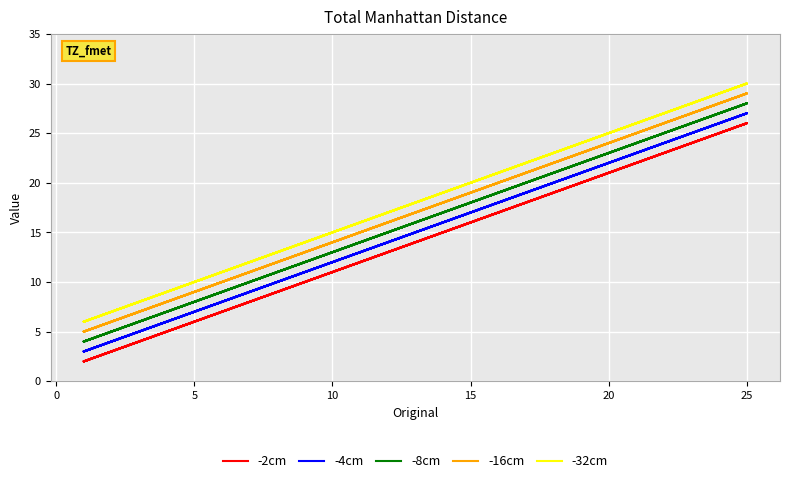

True or false: -32cm and -2cm cross at least once.

False